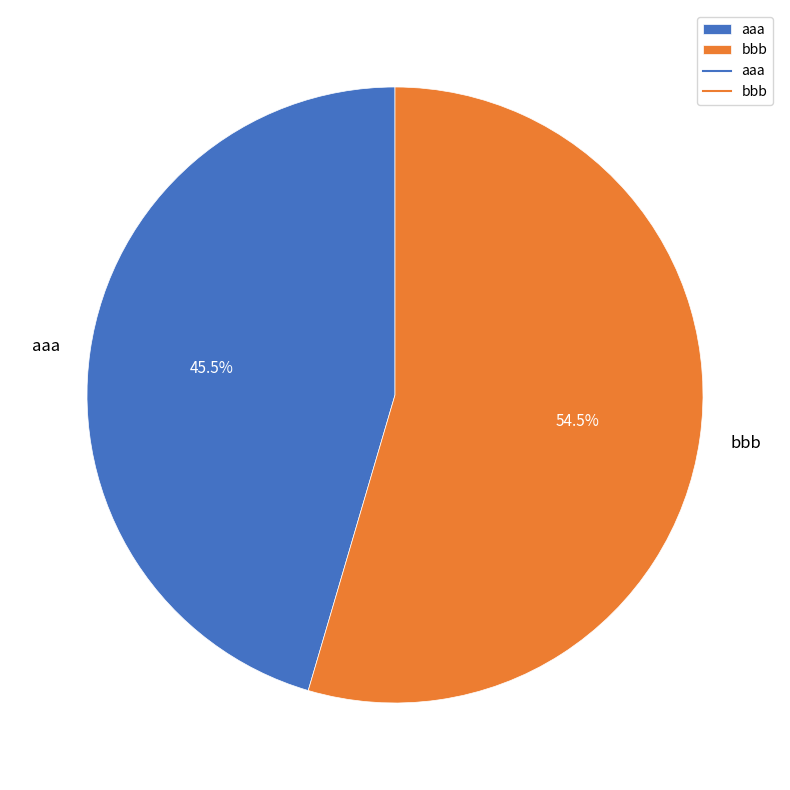

Rank the categories by value from highest to lowest.

bbb, aaa